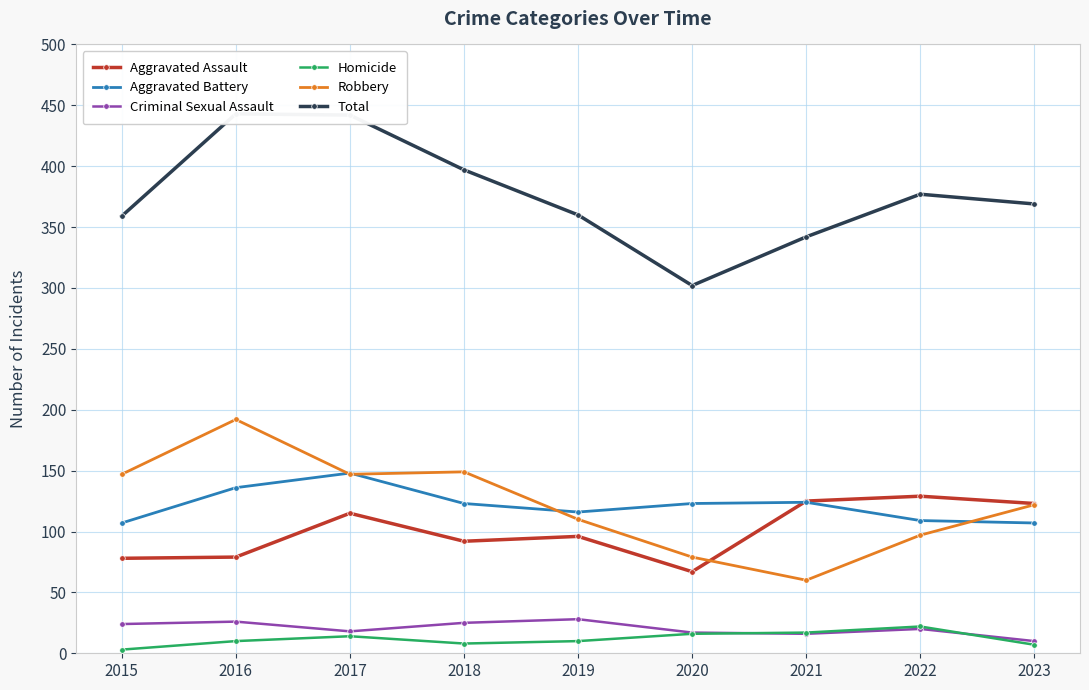

Is this an area chart (filled region under the line)?

No